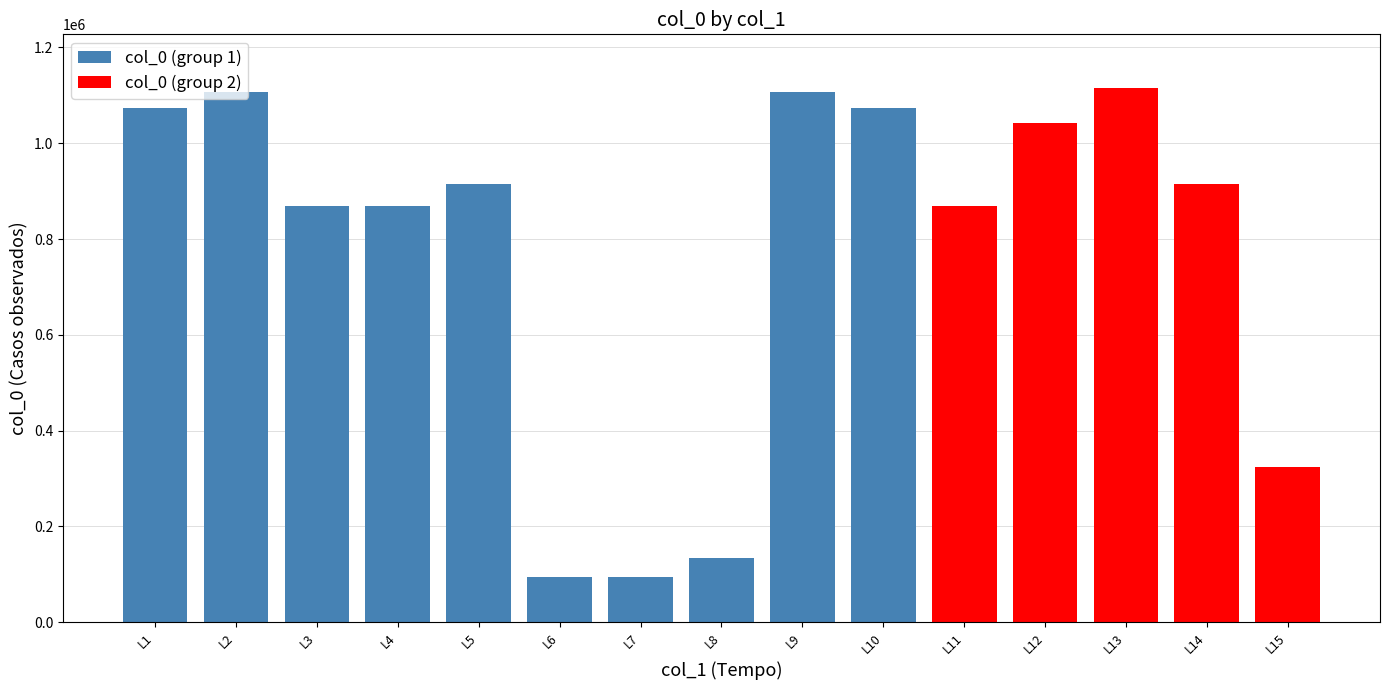

How many data points are less than 913914?

7